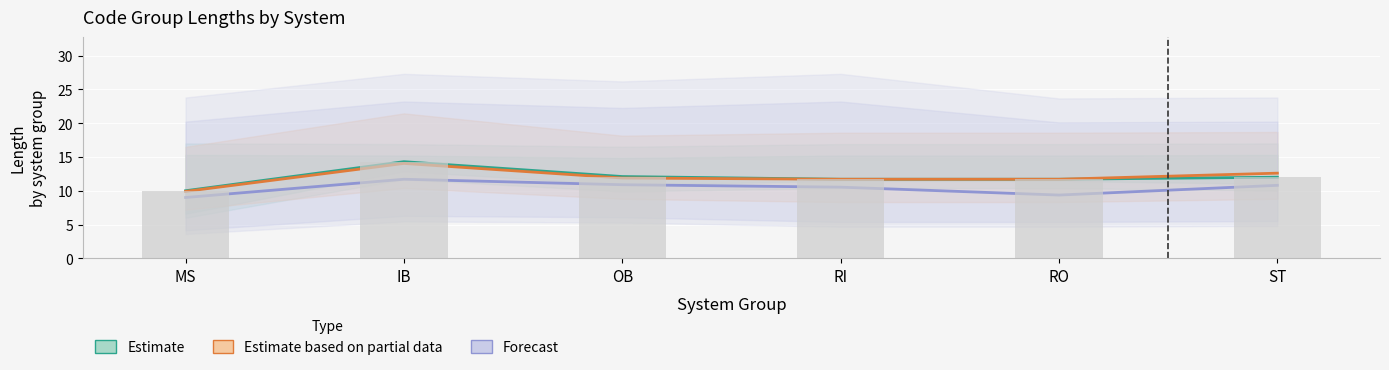

Which category has the highest value across all series?

IB